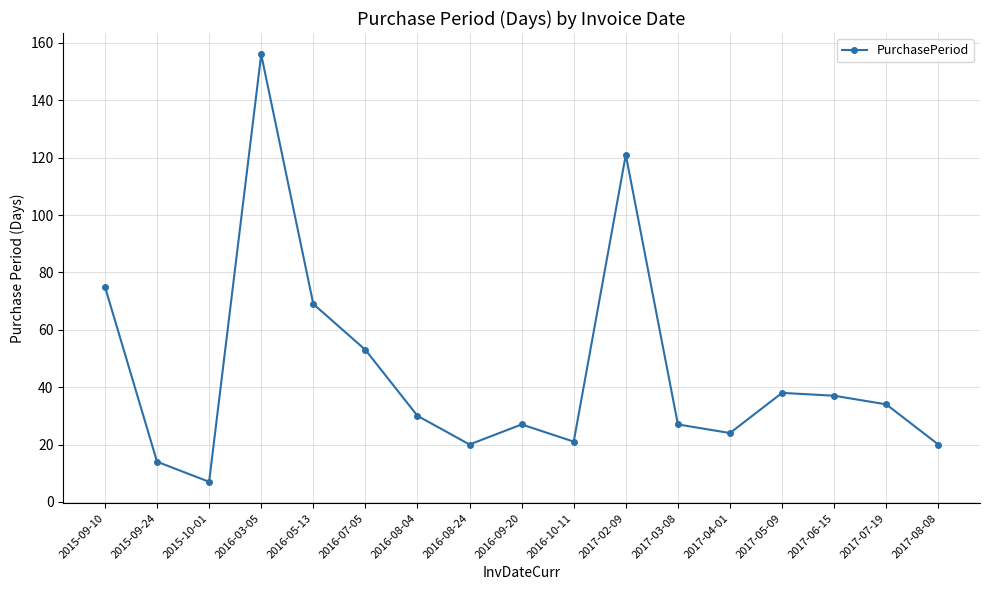

What is the maximum value shown in the chart?

156